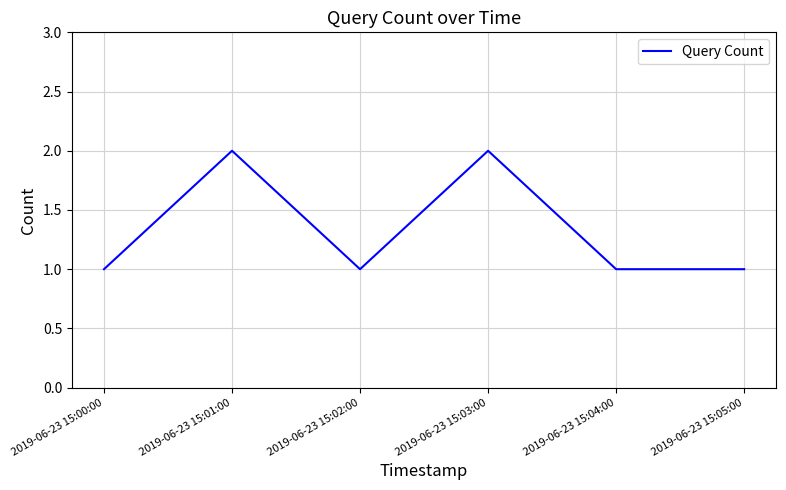

Reading left to right, what are all the values shown in this chart?

1	2	1	2	1	1